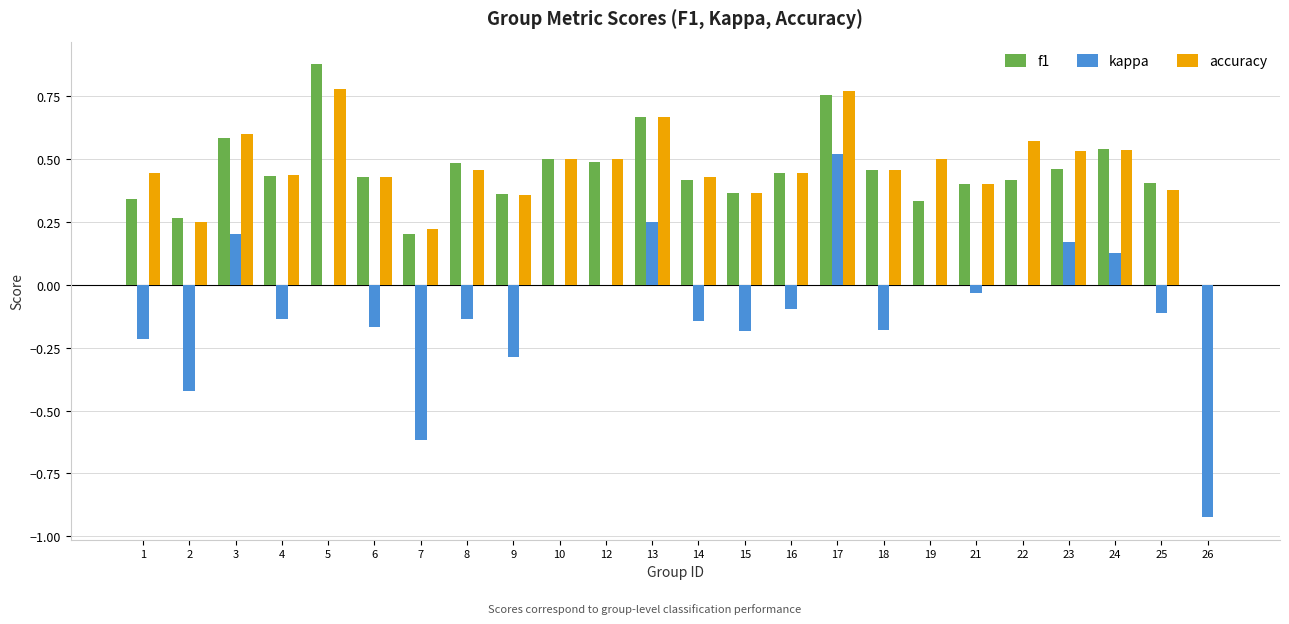

What is the sum of the f1 values at 13 and 16?

1.1